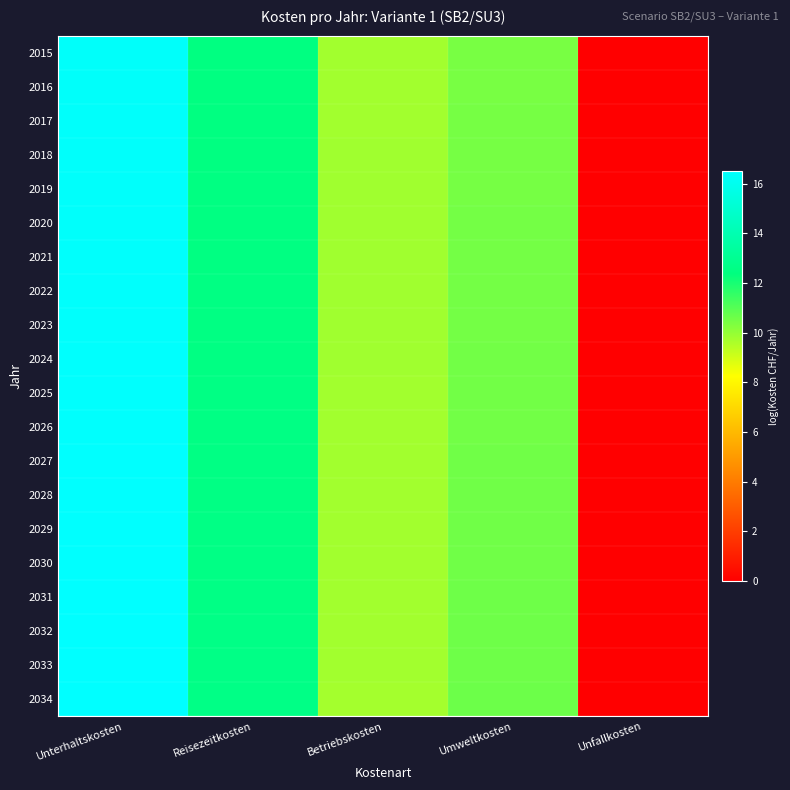

Which series has the largest total across all categories?

2034